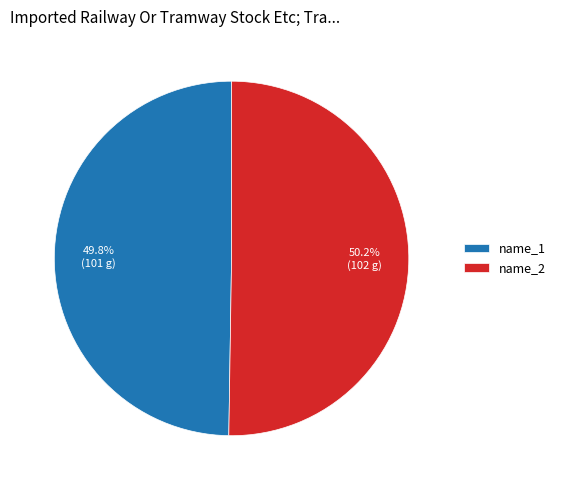

Is there any slice that represents more than half of the pie?

Yes